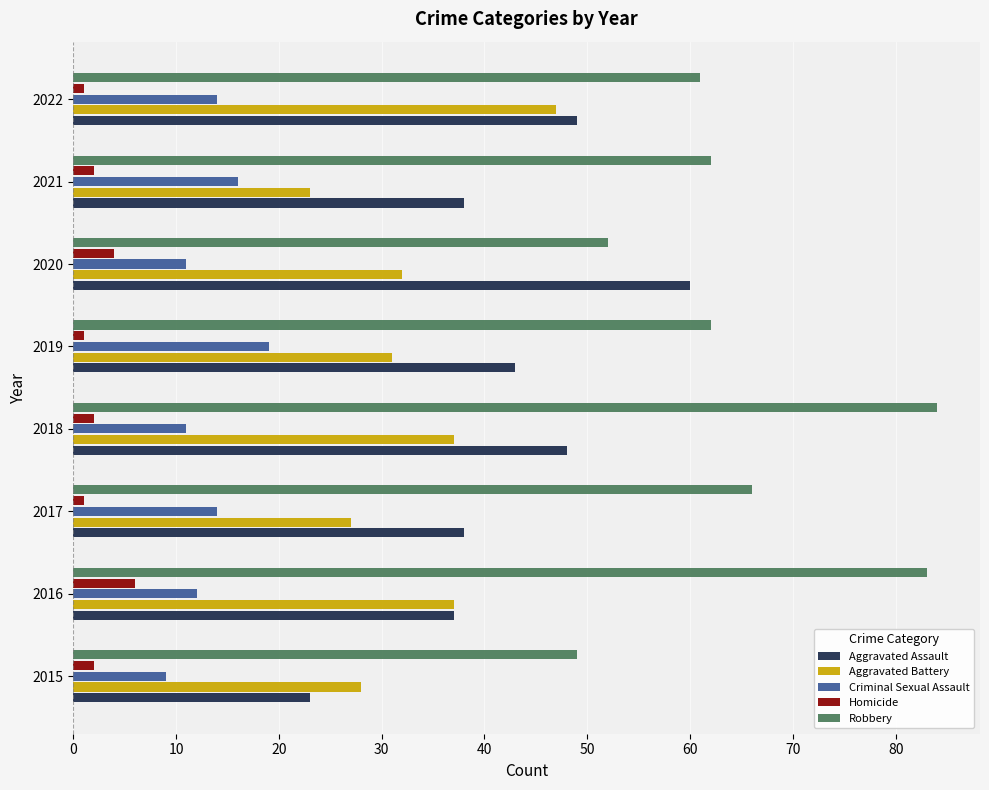

Between 2017 and 2022, which series saw the biggest shift?

Aggravated Battery